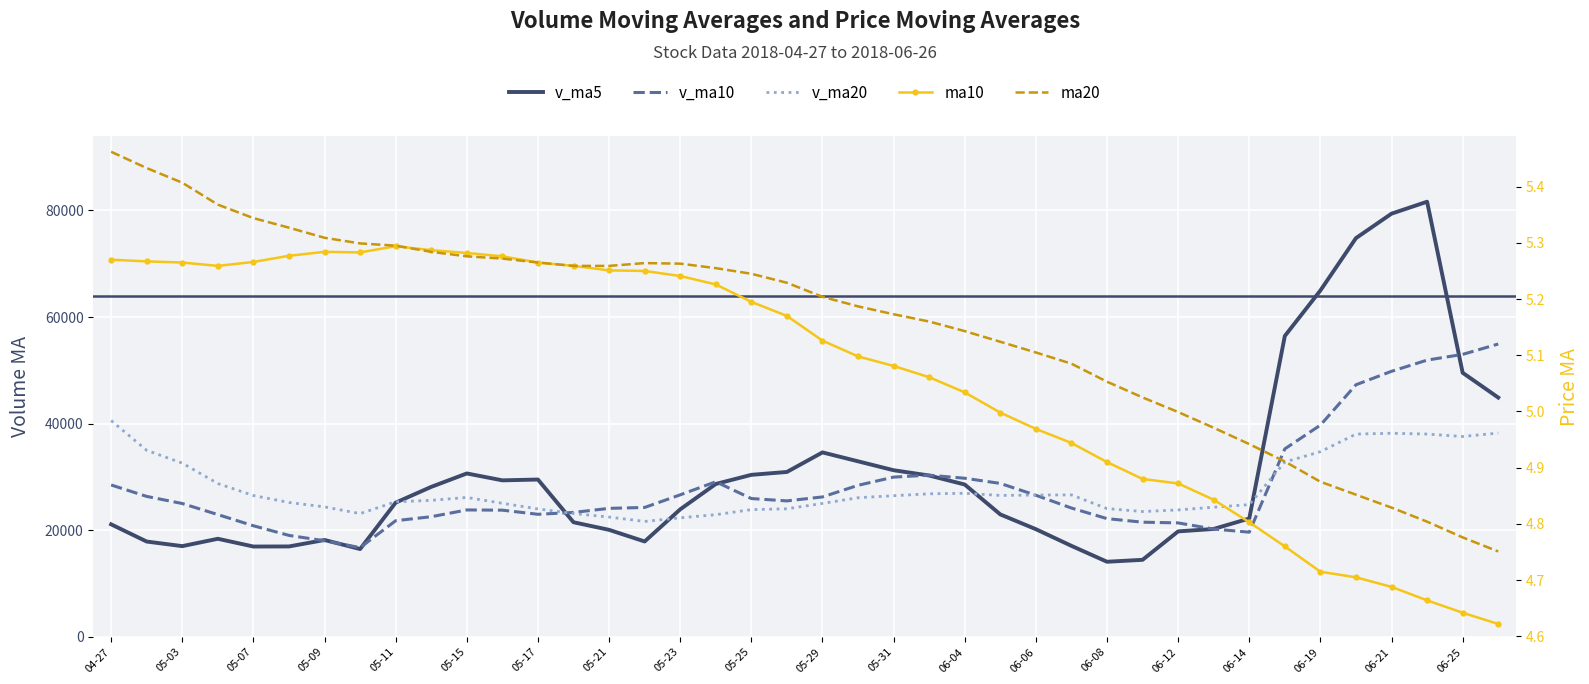

Read the ma10 value at 06-25.

4.6